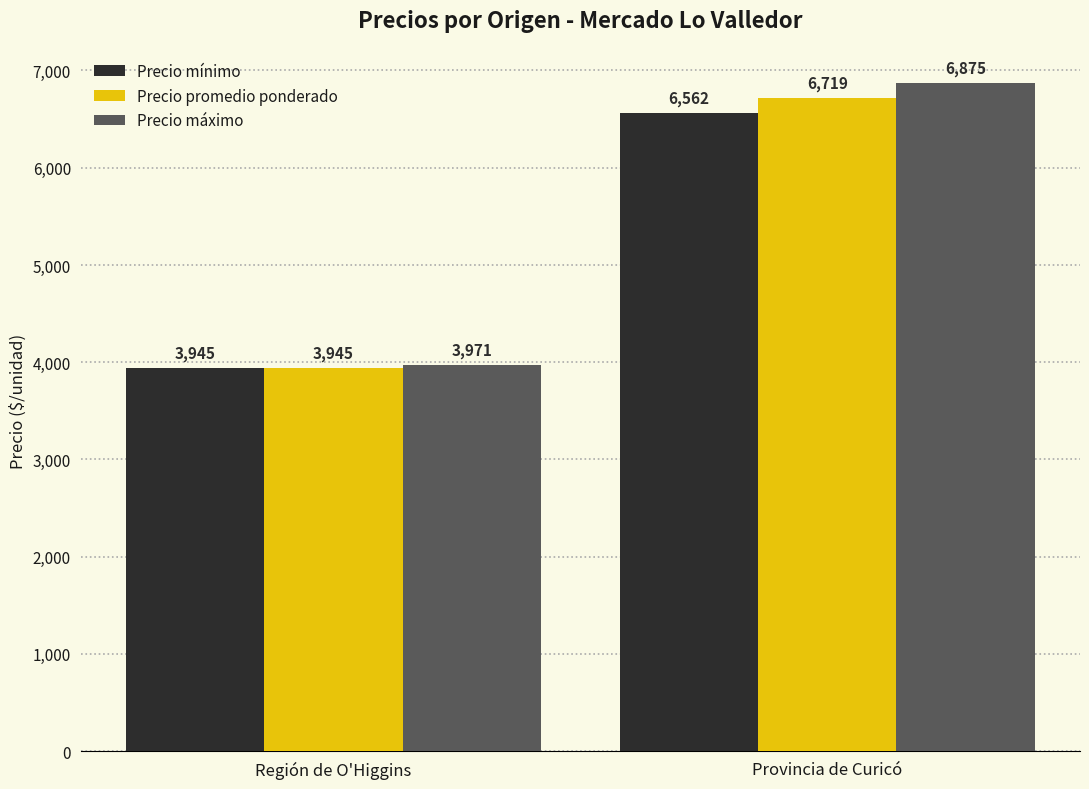

What is the difference between the maximum and minimum values in the Precio promedio ponderado series?

2774